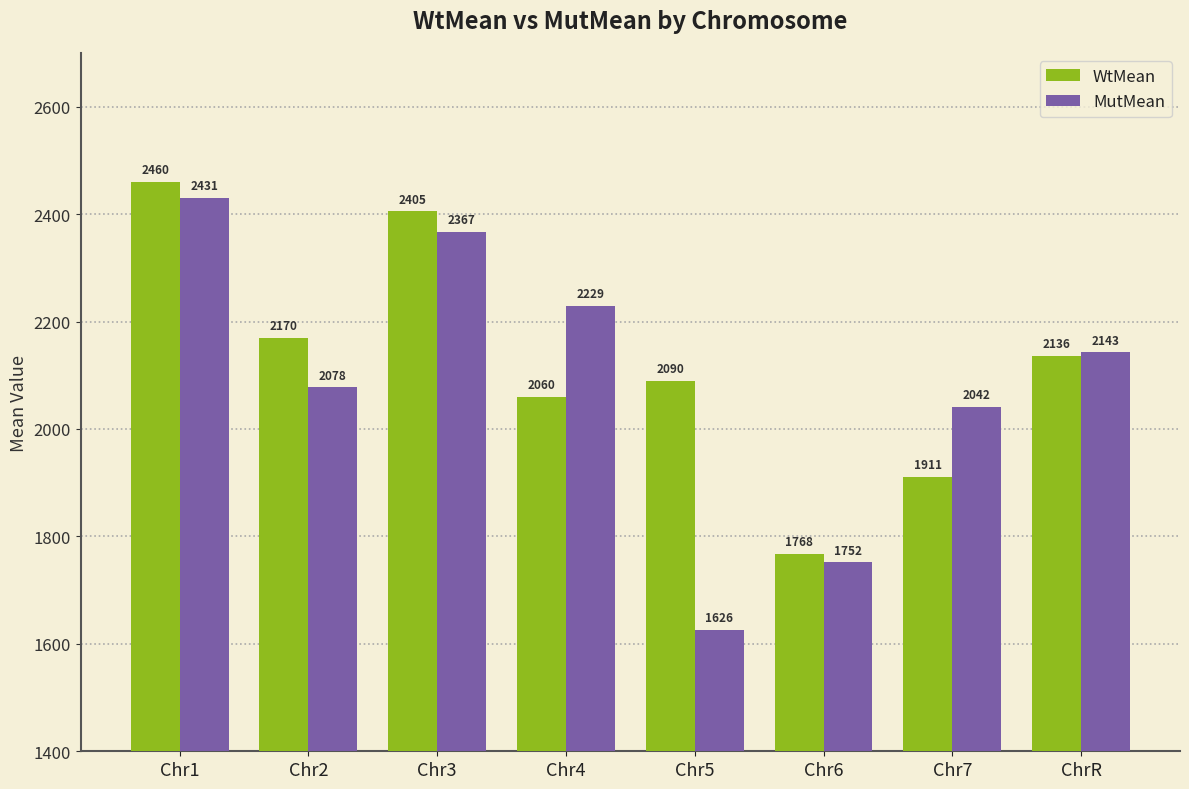

Rank the series by their average value, from lowest to highest.

MutMean, WtMean